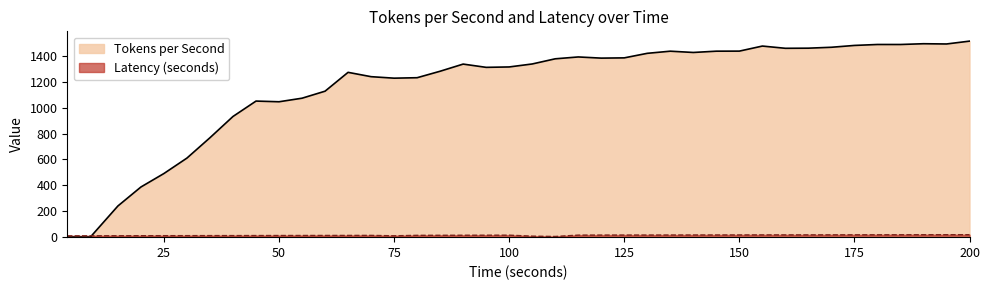

What is the value of the Tokens per Second point at the 30th from the left?

1437.0